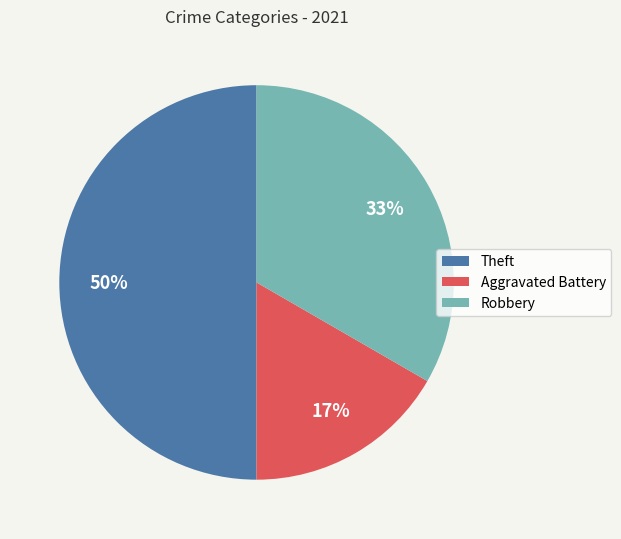

What is the largest slice in the pie chart?

Theft